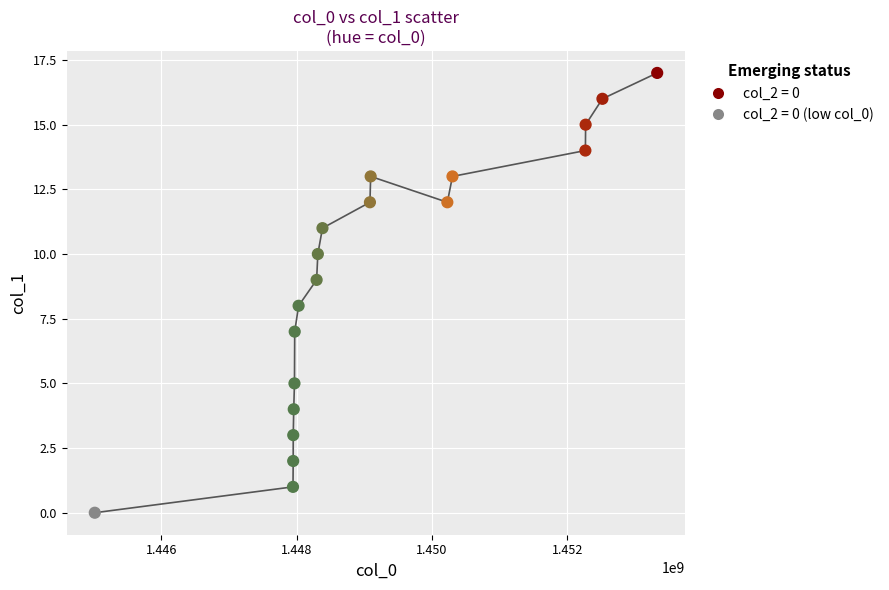

What is the range of Y values (max minus min)?

17